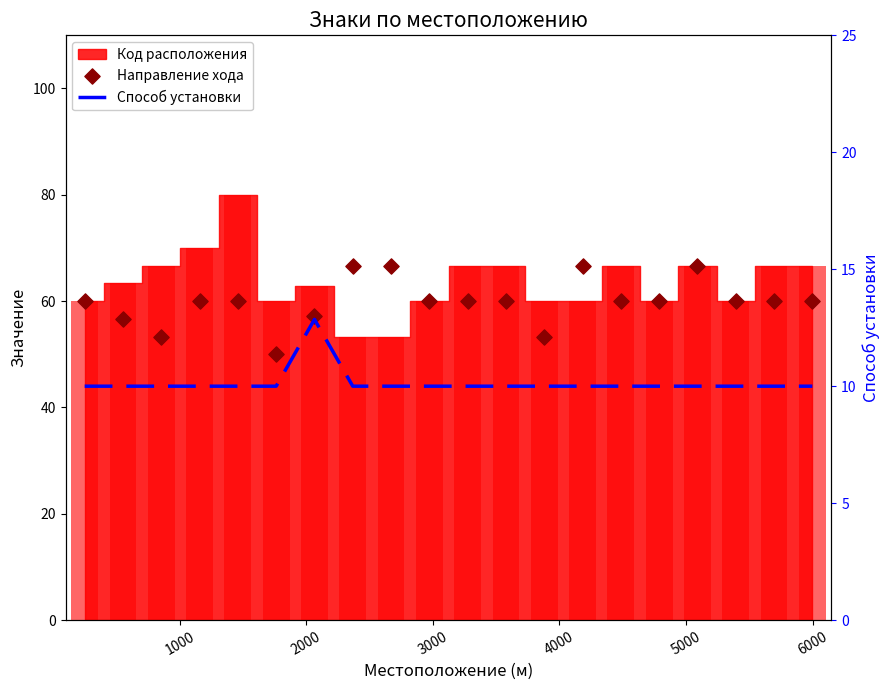

Which series reaches the minimum Y coordinate?

Способ установки